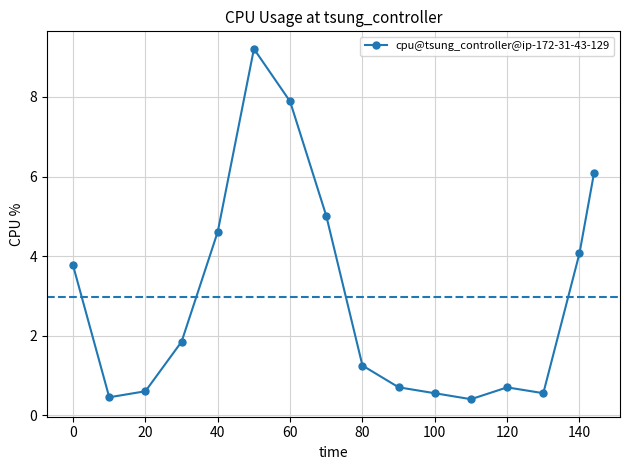

True or false: there are more than 0 points higher than both neighbors.

True